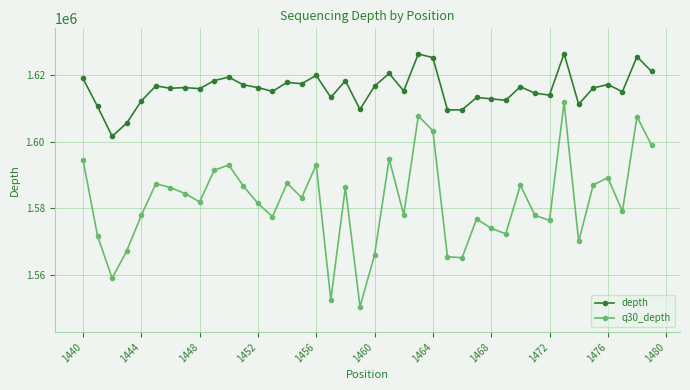

Which series has the largest total across all categories?

depth